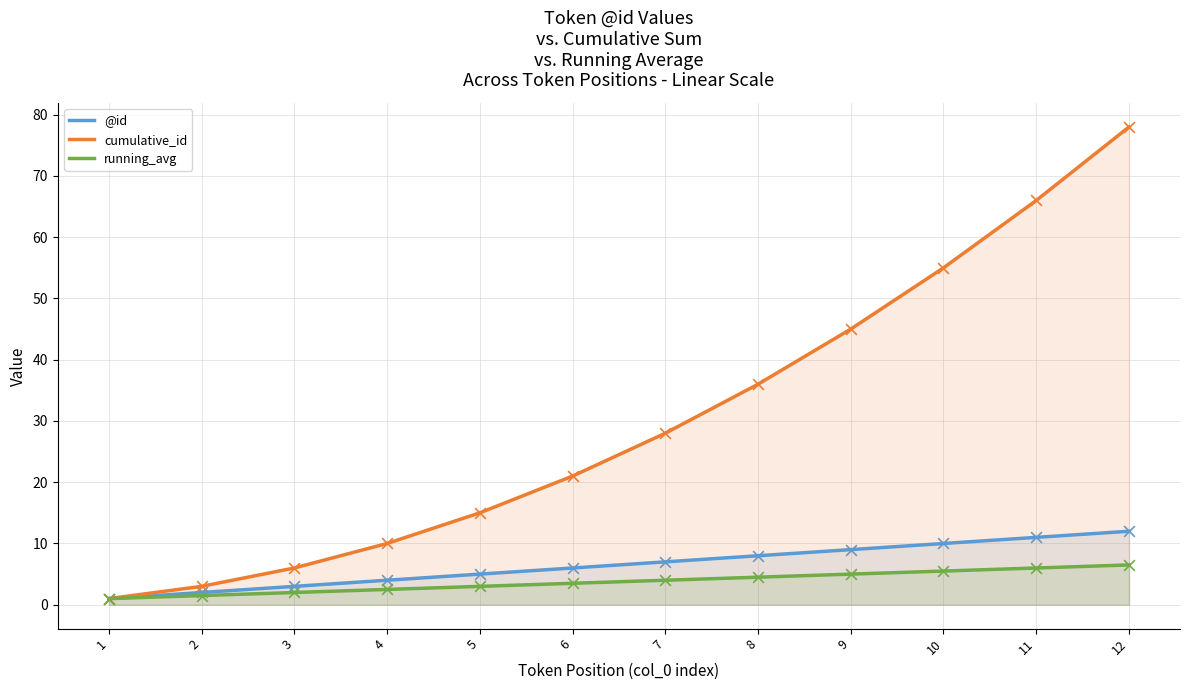

Which series contains the highest Y value?

cumulative_id